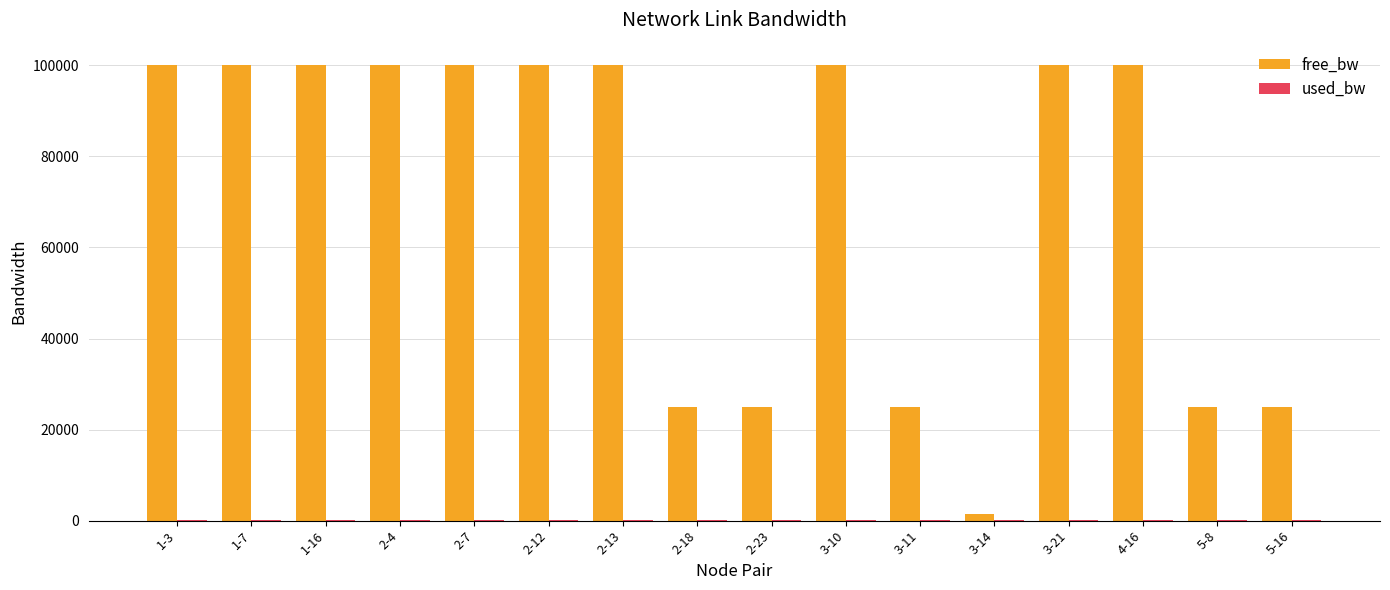

Which series changed the most between 2-12 and 5-16?

free_bw